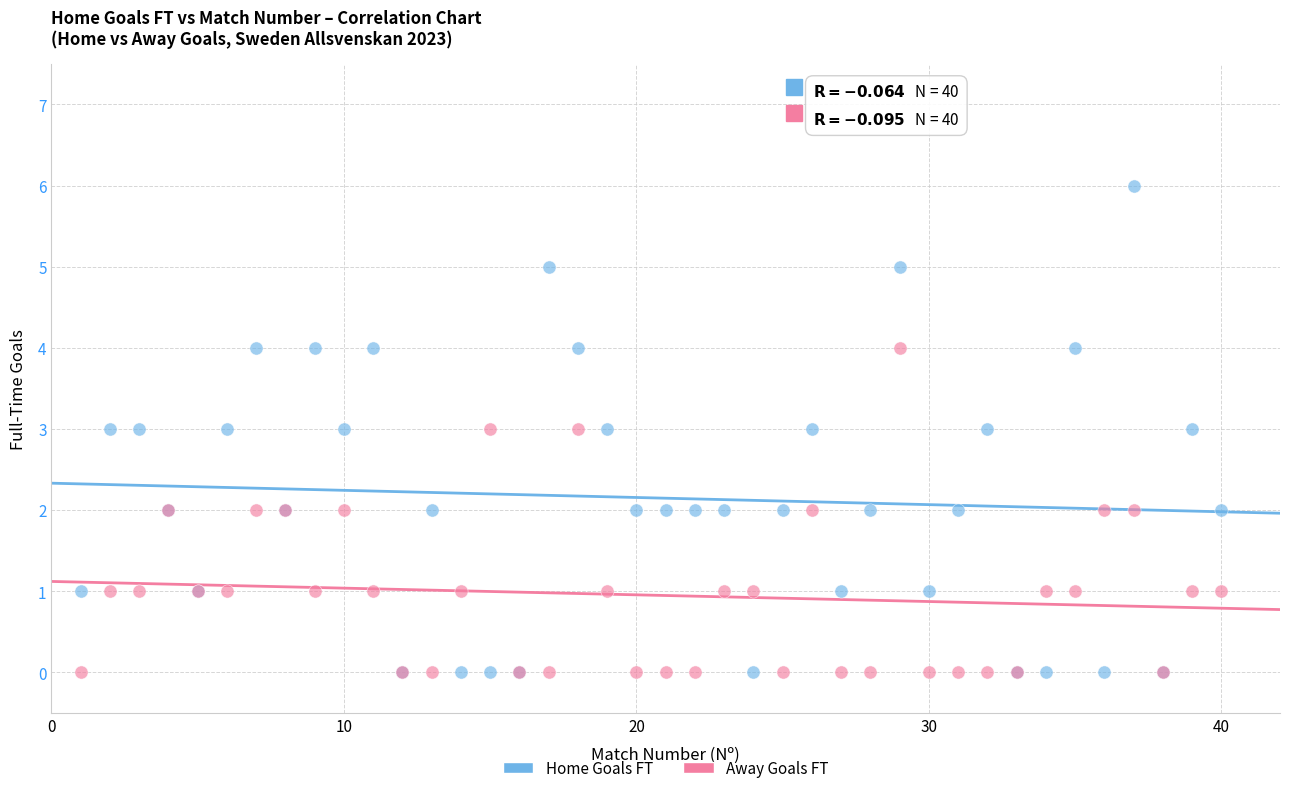

Which series reaches the maximum Y coordinate?

Home Goals FT